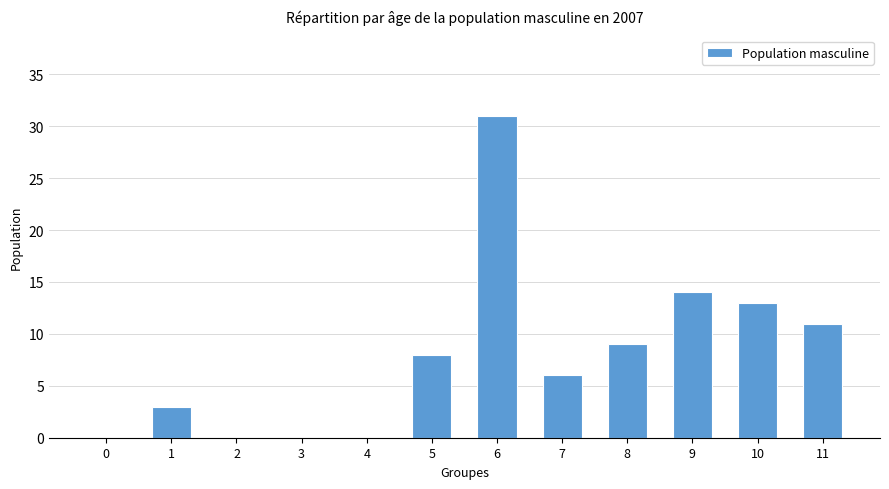

Reading left to right, extract all data points from this chart.

0	3	0	0	0	8	31	6	9	14	13	11